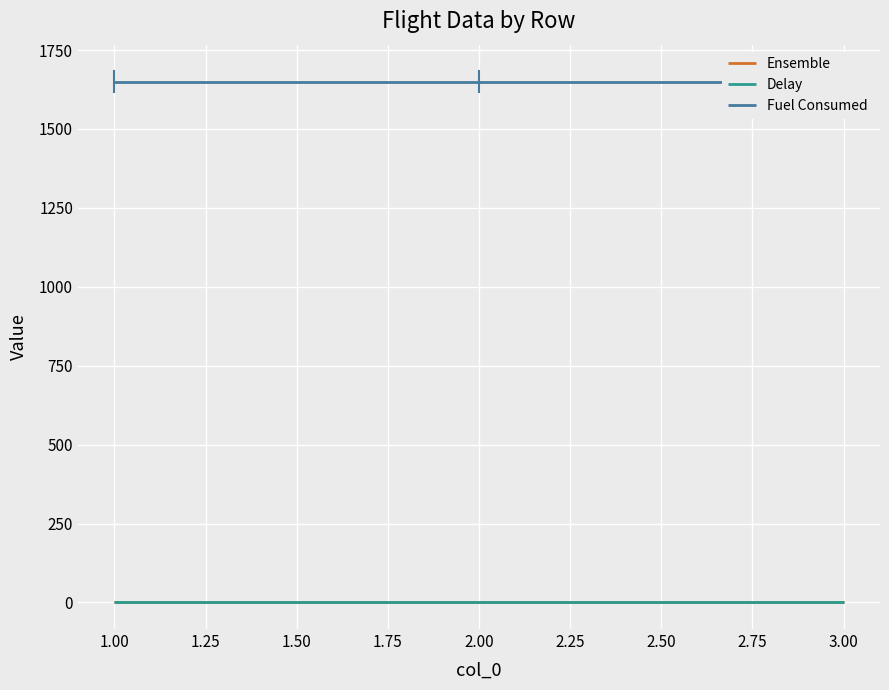

How many lines are shown in the chart?

3